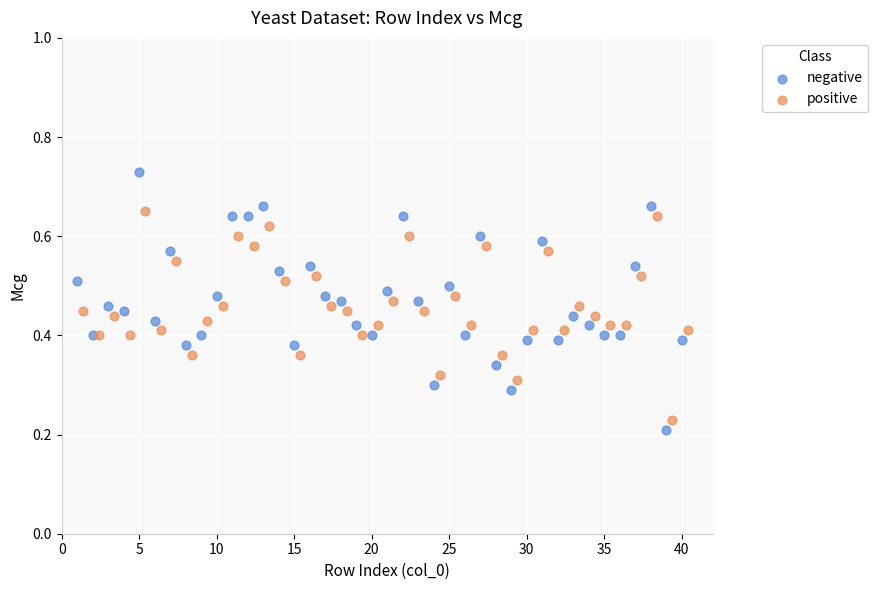

Which series has the largest Y range (max minus min)?

negative